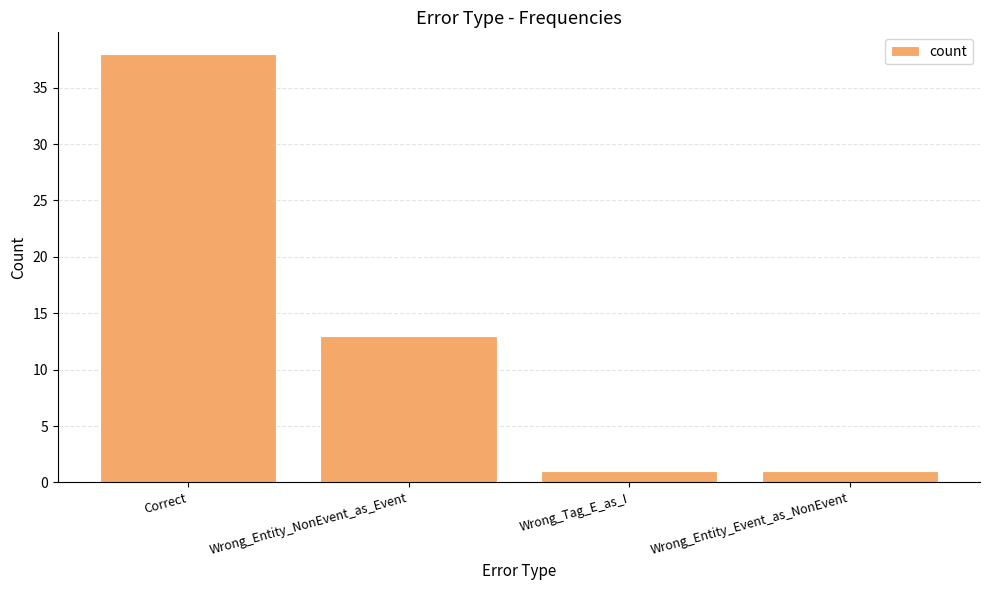

The chart shows a value of 1 at Wrong_Tag_E_as_I. True or false?

True